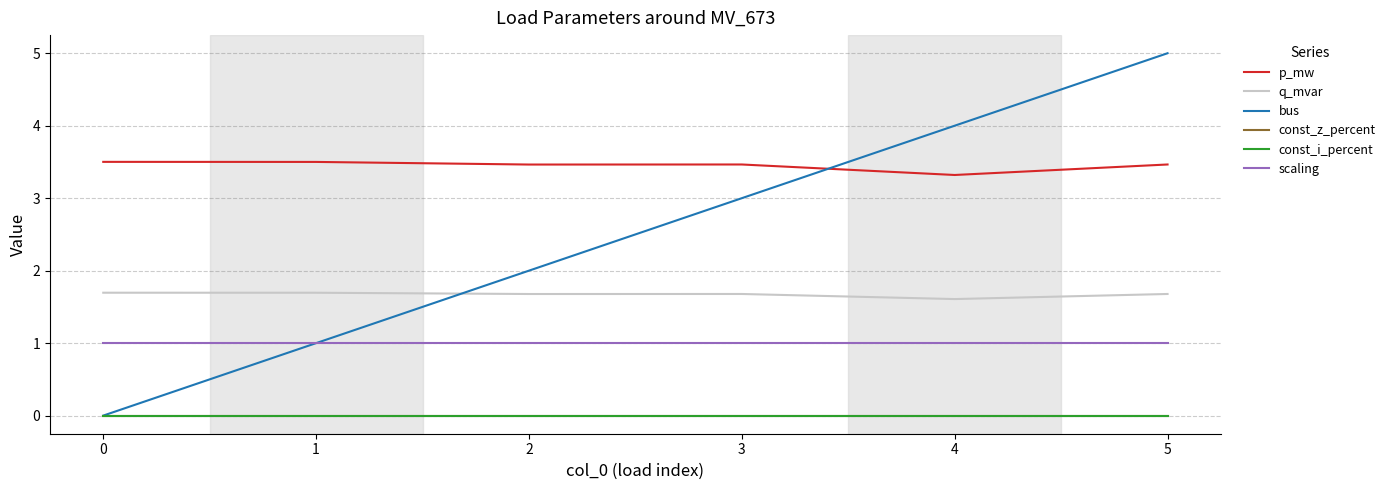

Rank the categories by p_mw value from lowest to highest.

4, 2, 3, 5, 1, 0